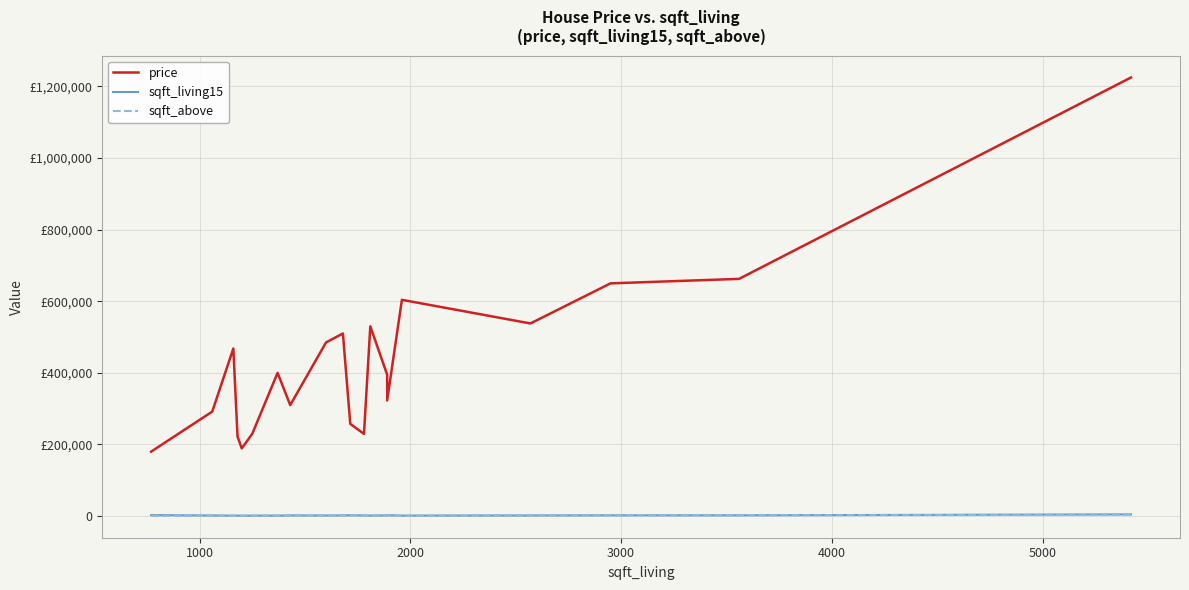

The sqft_living15 series shows 385 at 7. True or false?

False